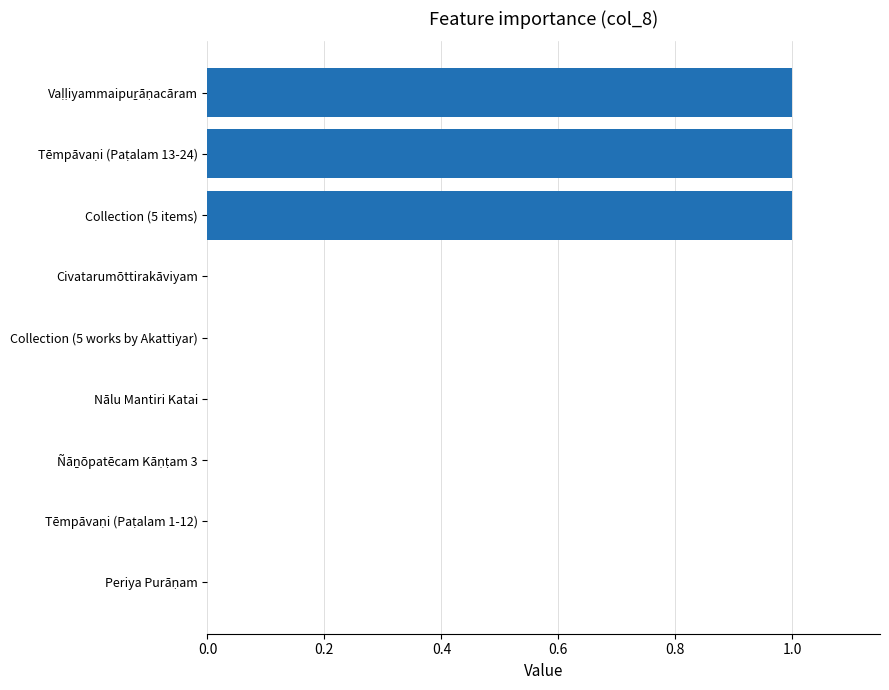

Is it true that the value at Collection (5 items) is 0?

False